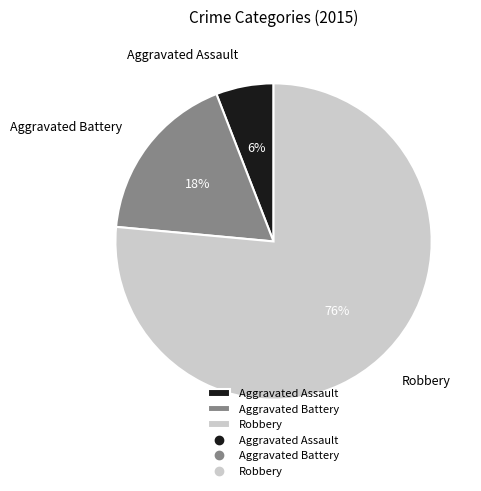

Count the number of slices in the pie.

3